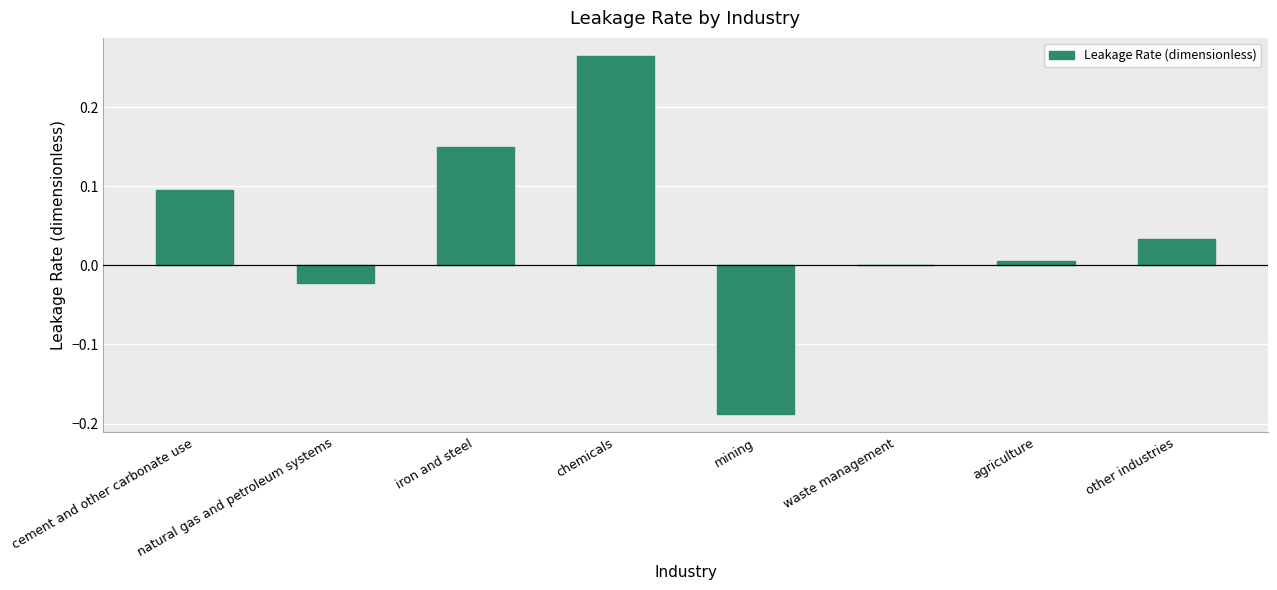

At which category does the chart reach its peak across all series?

chemicals